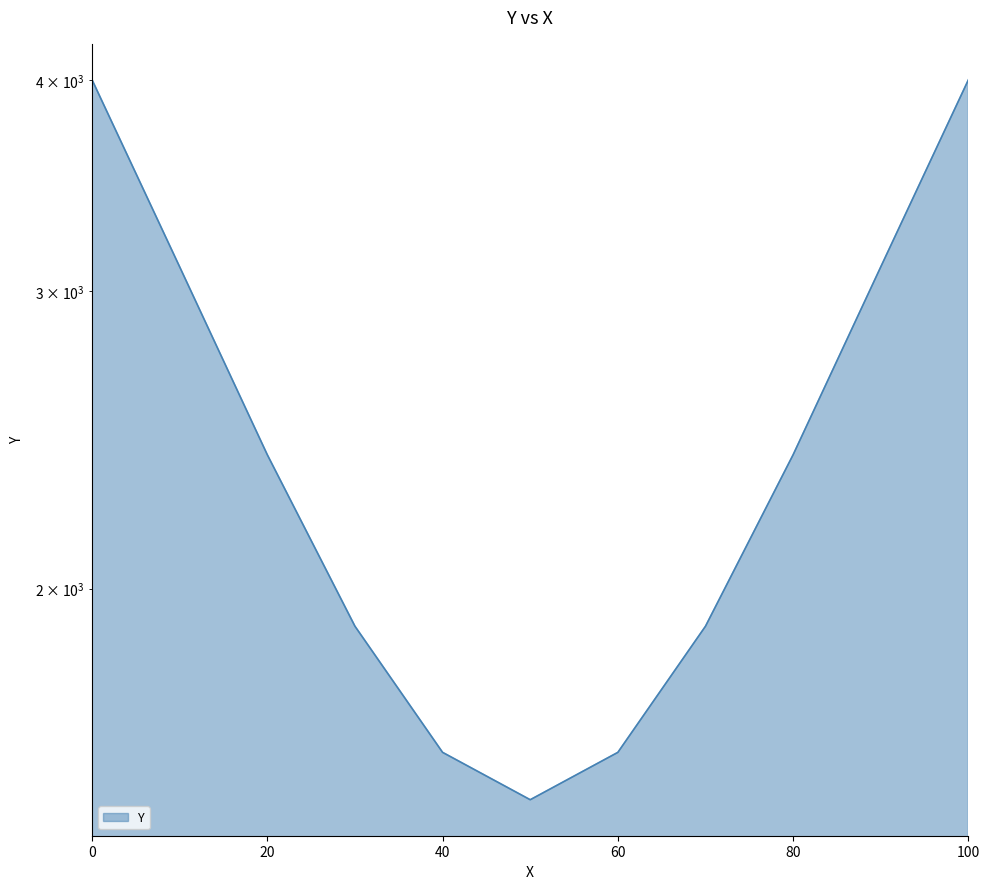

How many values exceed 2400?

4